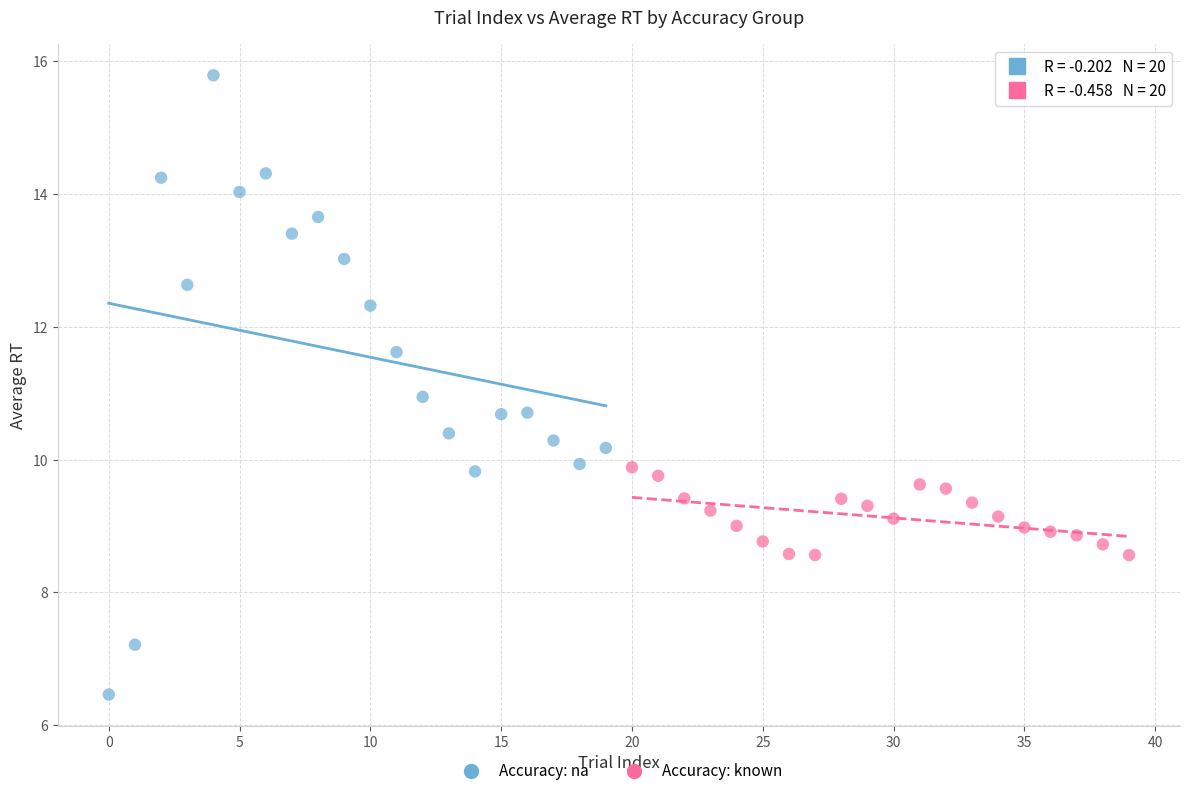

Which series contains the highest Y value?

Accuracy: na